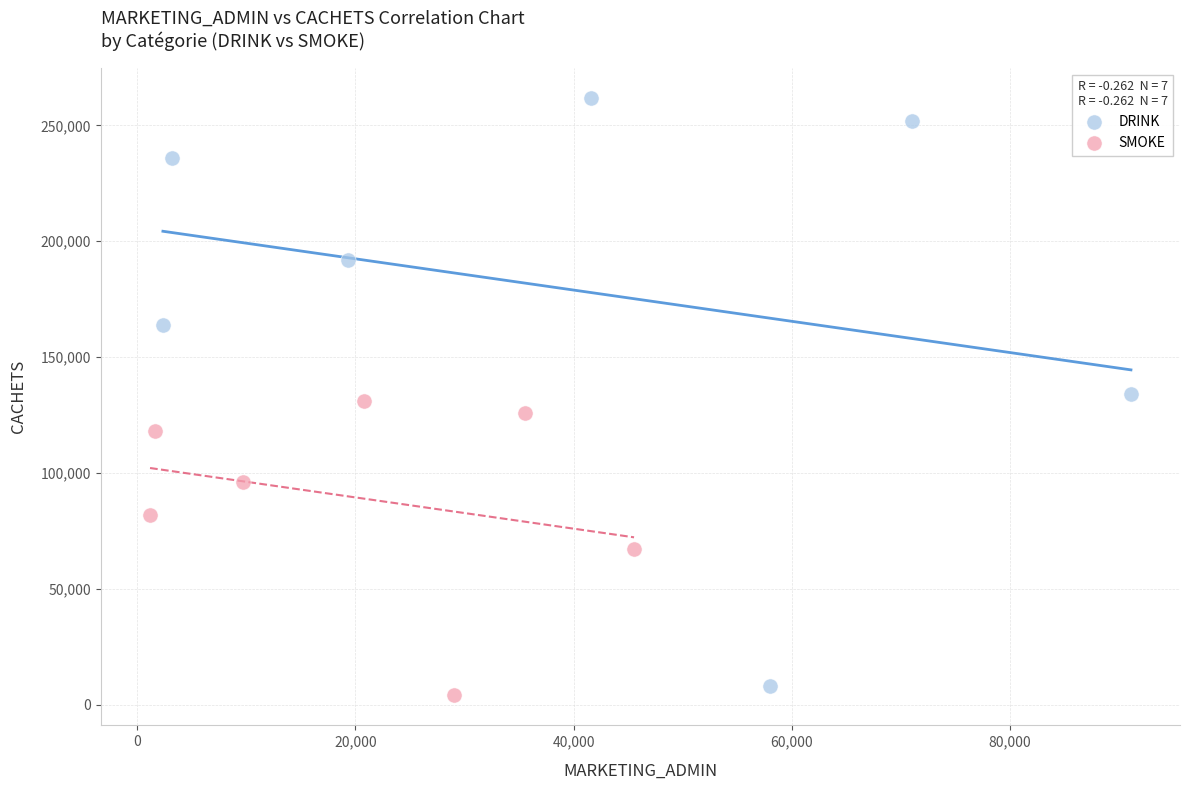

Which series contains the highest Y value?

DRINK